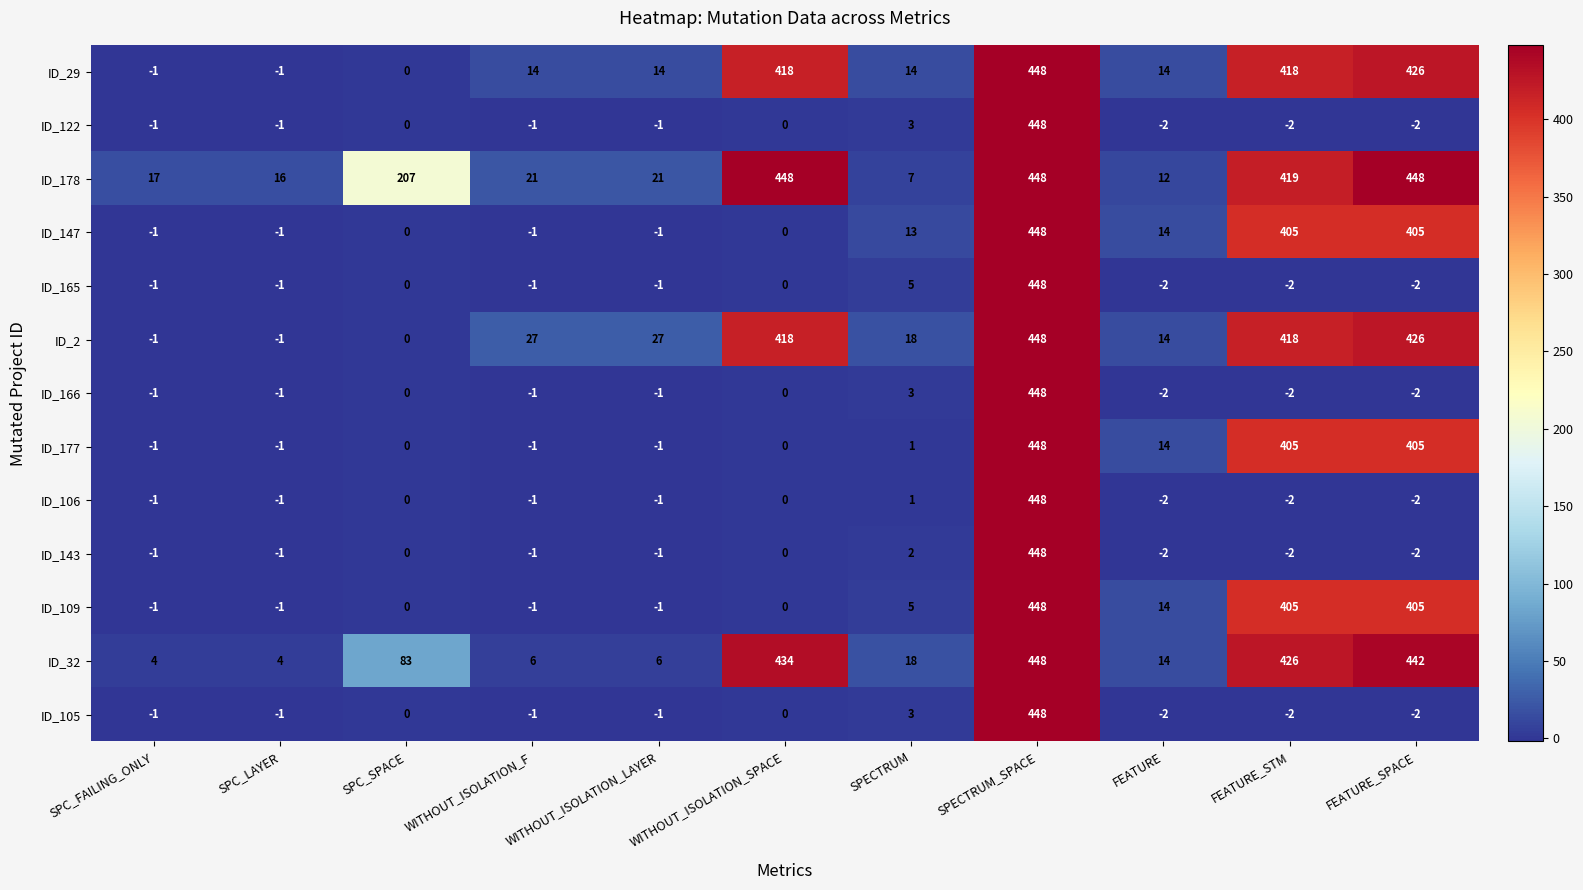

What is the sum of the ID_165 values at WITHOUT_ISOLATION_LAYER and FEATURE_SPACE?

-3